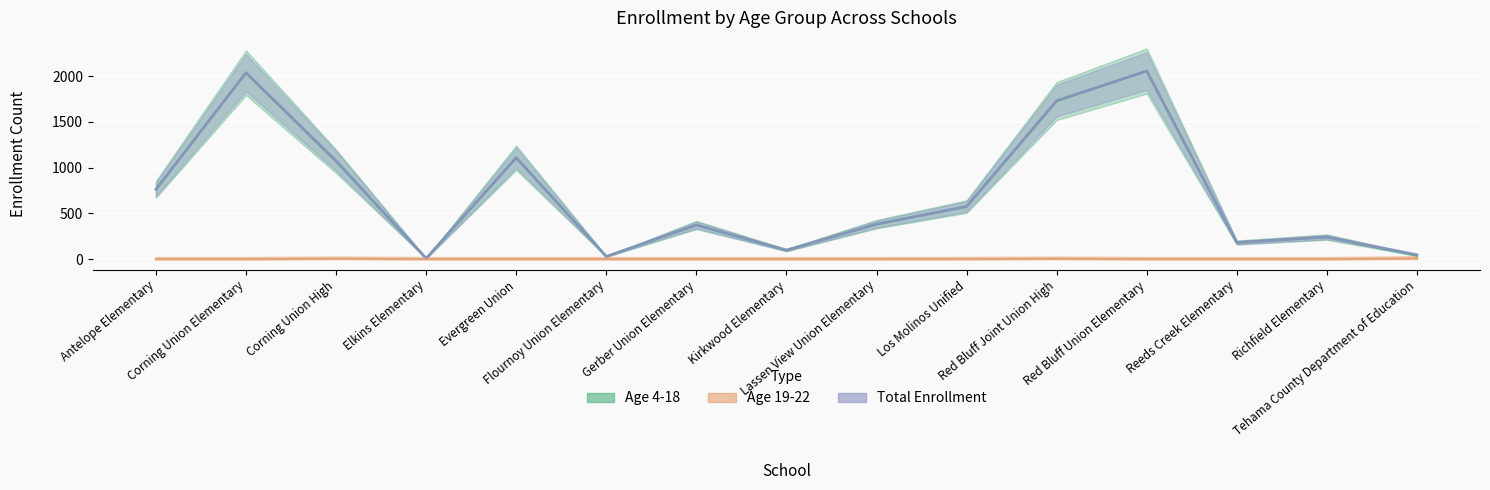

Reading left to right, transcribe all the data shown in this chart.

Age 4-18: Antelope Elementary=763	Corning Union Elementary=2037	Corning Union High=1070	Elkins Elementary=9	Evergreen Union=1109	Flournoy Union Elementary=30	Gerber Union Elementary=374	Kirkwood Elementary=99	Lassen View Union Elementary=383	Los Molinos Unified=575	Red Bluff Joint Union High=1728	Red Bluff Union Elementary=2056	Reeds Creek Elementary=182	Richfield Elementary=242	Tehama County Department of Education=41
Age 19-22: Antelope Elementary=0	Corning Union Elementary=0	Corning Union High=6	Elkins Elementary=0	Evergreen Union=0	Flournoy Union Elementary=0	Gerber Union Elementary=0	Kirkwood Elementary=0	Lassen View Union Elementary=0	Los Molinos Unified=1	Red Bluff Joint Union High=5	Red Bluff Union Elementary=0	Reeds Creek Elementary=0	Richfield Elementary=0	Tehama County Department of Education=9
Total Enrollment: Antelope Elementary=763	Corning Union Elementary=2037	Corning Union High=1076	Elkins Elementary=9	Evergreen Union=1109	Flournoy Union Elementary=30	Gerber Union Elementary=374	Kirkwood Elementary=99	Lassen View Union Elementary=383	Los Molinos Unified=576	Red Bluff Joint Union High=1733	Red Bluff Union Elementary=2056	Reeds Creek Elementary=182	Richfield Elementary=242	Tehama County Department of Education=50